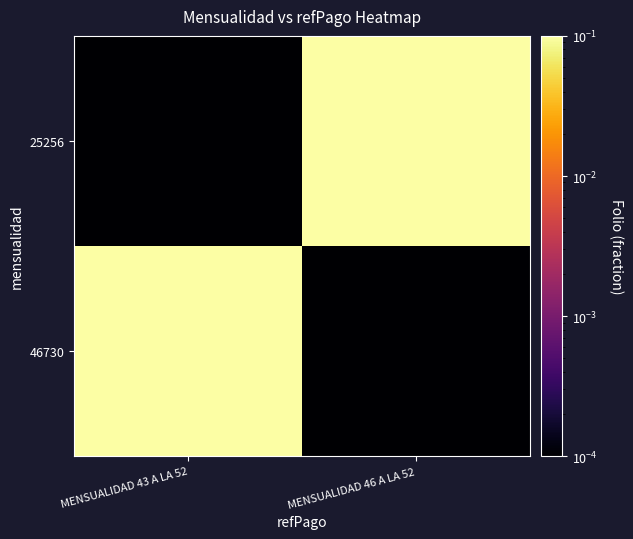

What is the greatest value displayed?

1.0